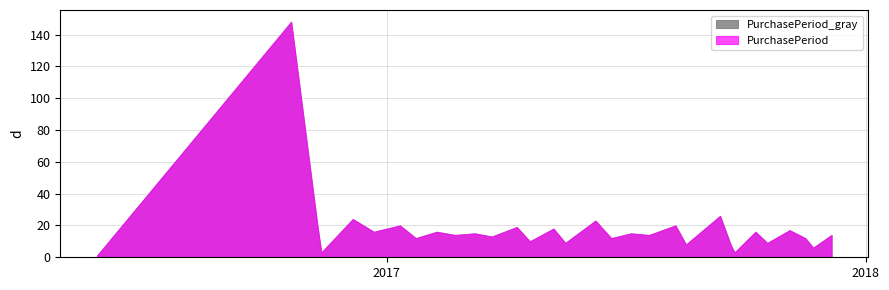

What position from the left is 2017-07-06?

19